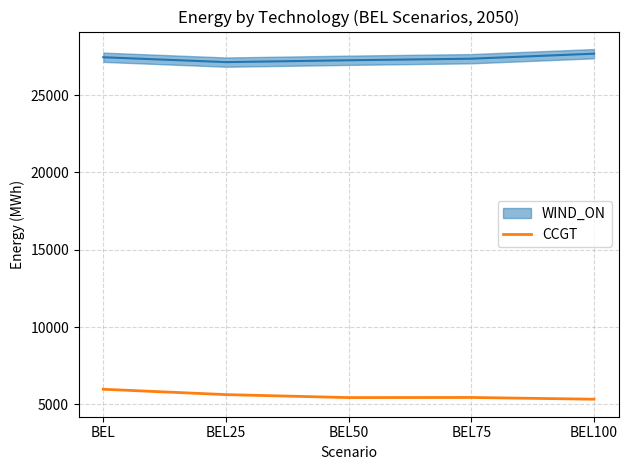

True or false: CCGT has a value of 2207.7 at BEL.

False